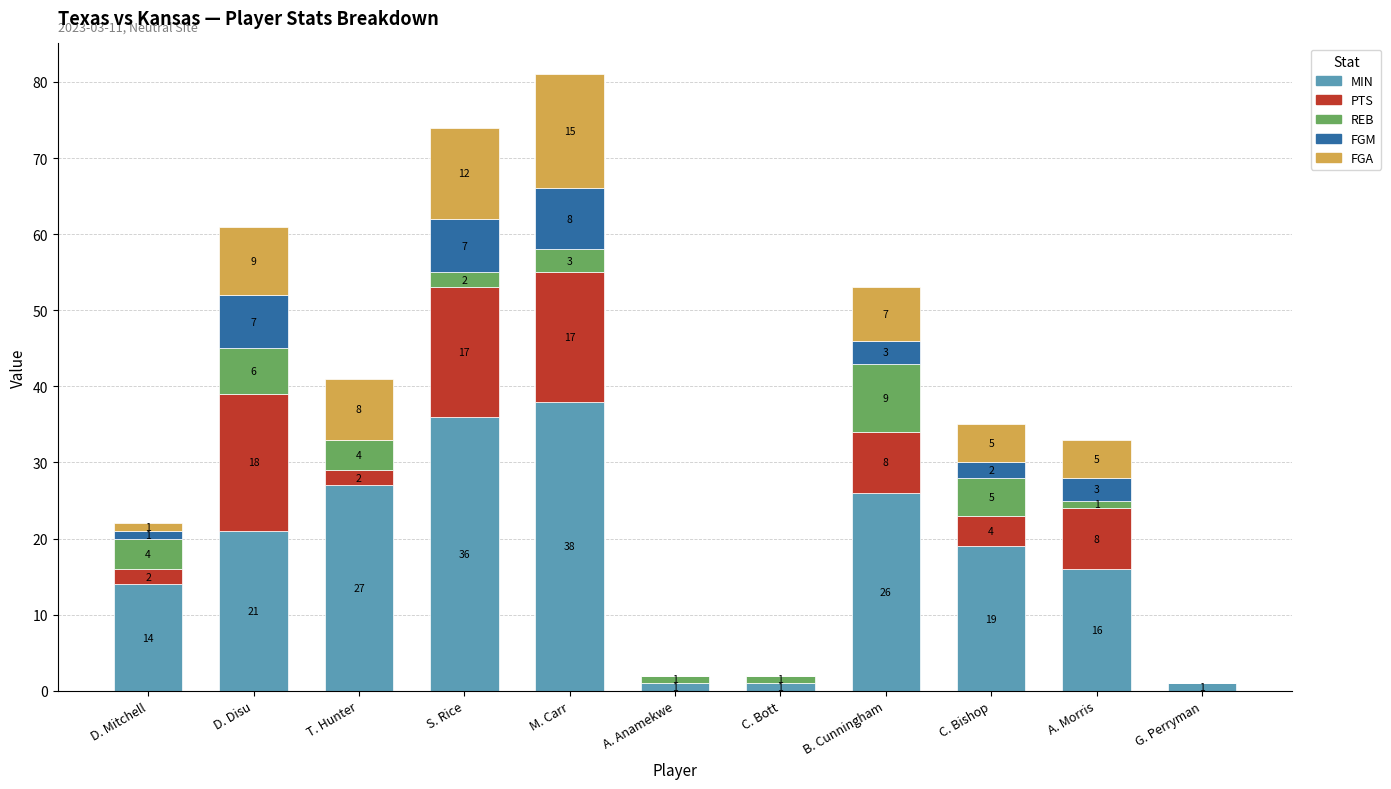

True or false: MIN has a value of 1 at A. Anamekwe.

True